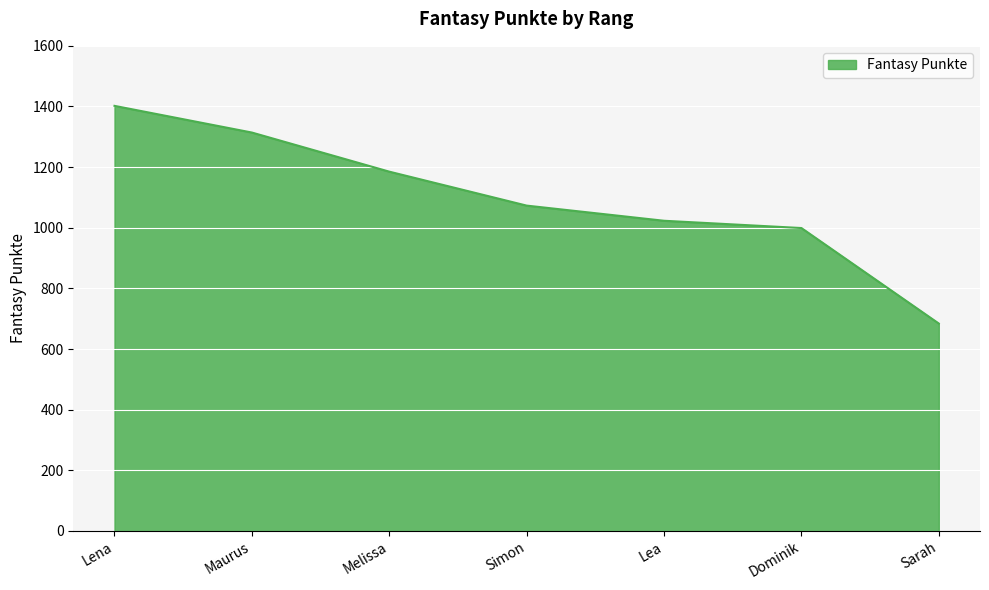

True or false: the data has more than 0 interior local peaks.

False